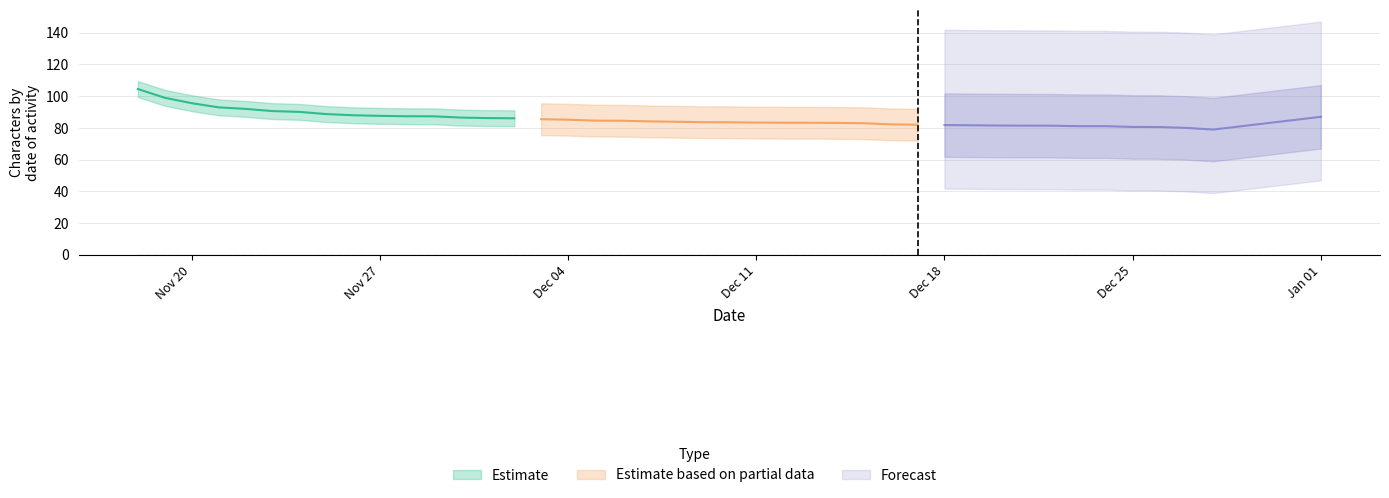

Does the chart display data point markers on the line(s)?

No